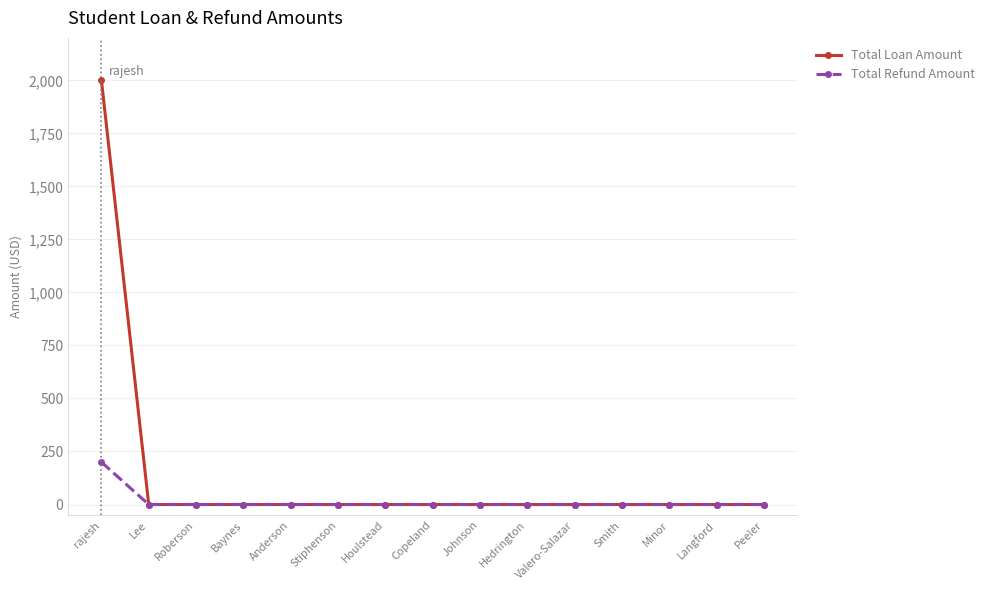

At which category is the sum across all series the highest?

rajesh